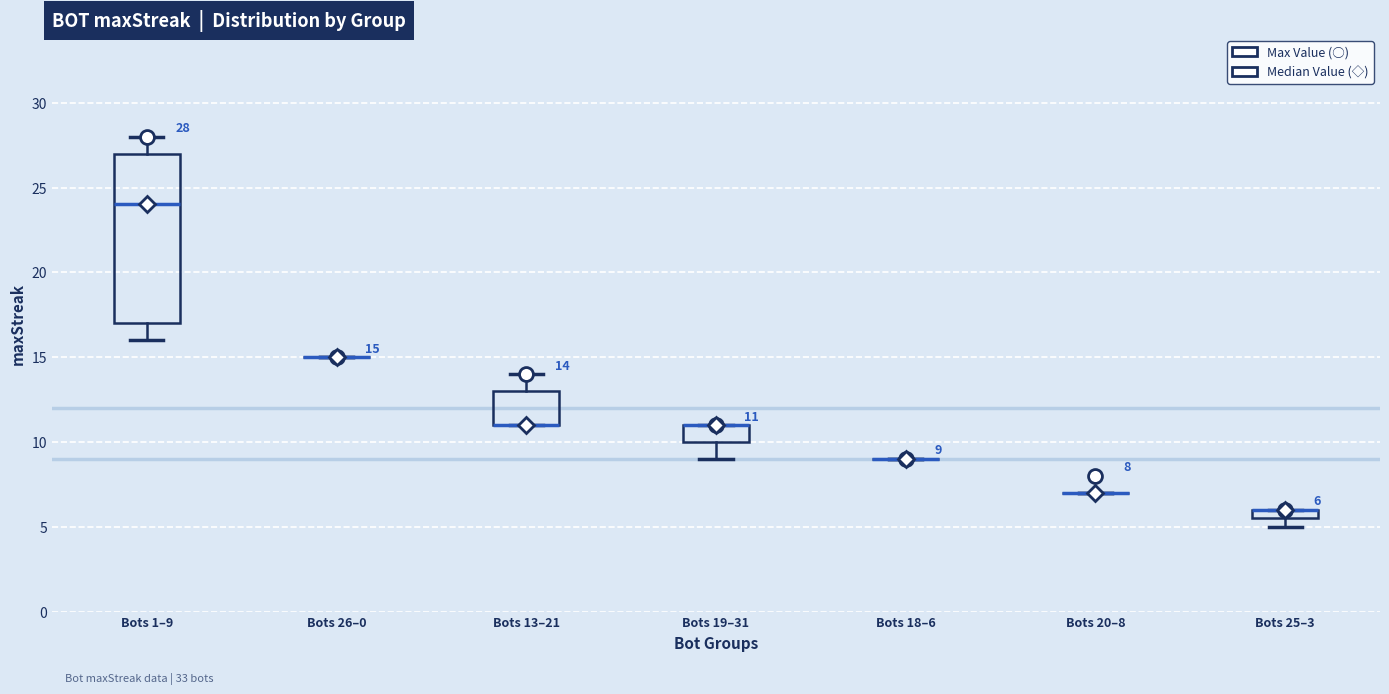

Which box is the tallest, from its lower edge to its upper edge?

Bots 1–9